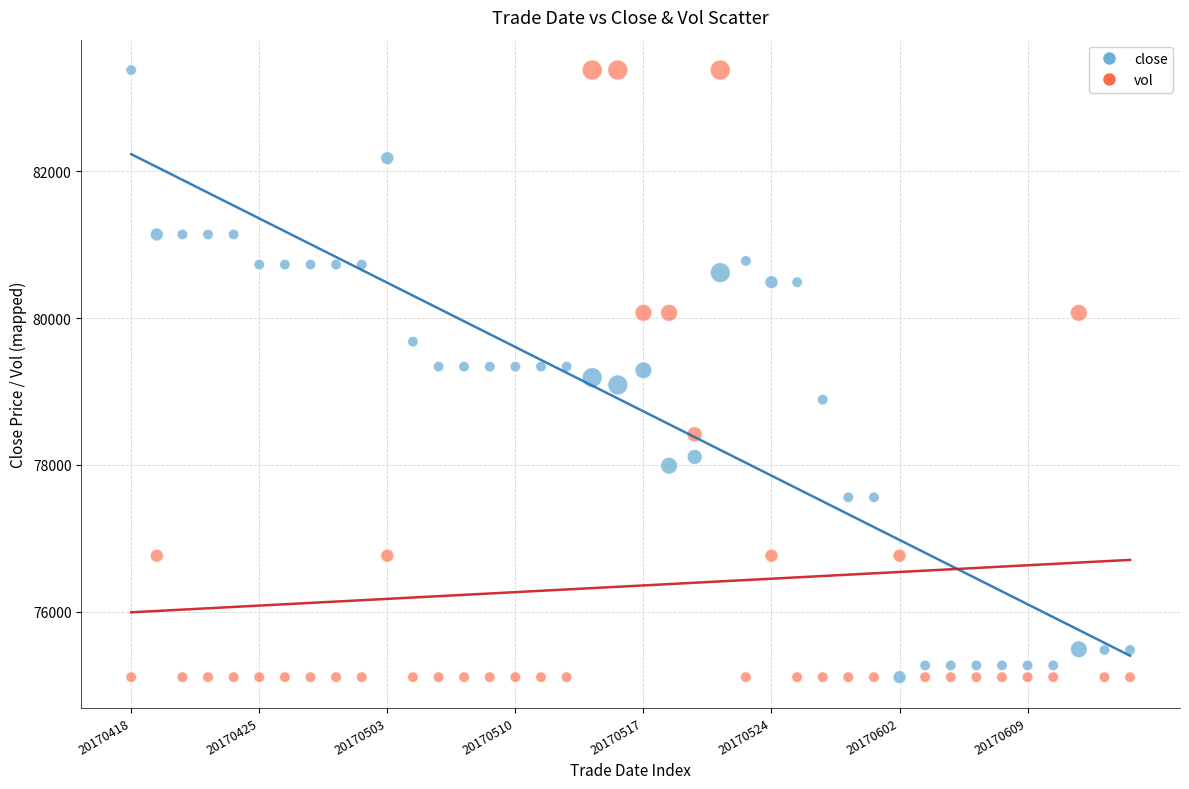

What are all the series names shown in the legend?

close, vol